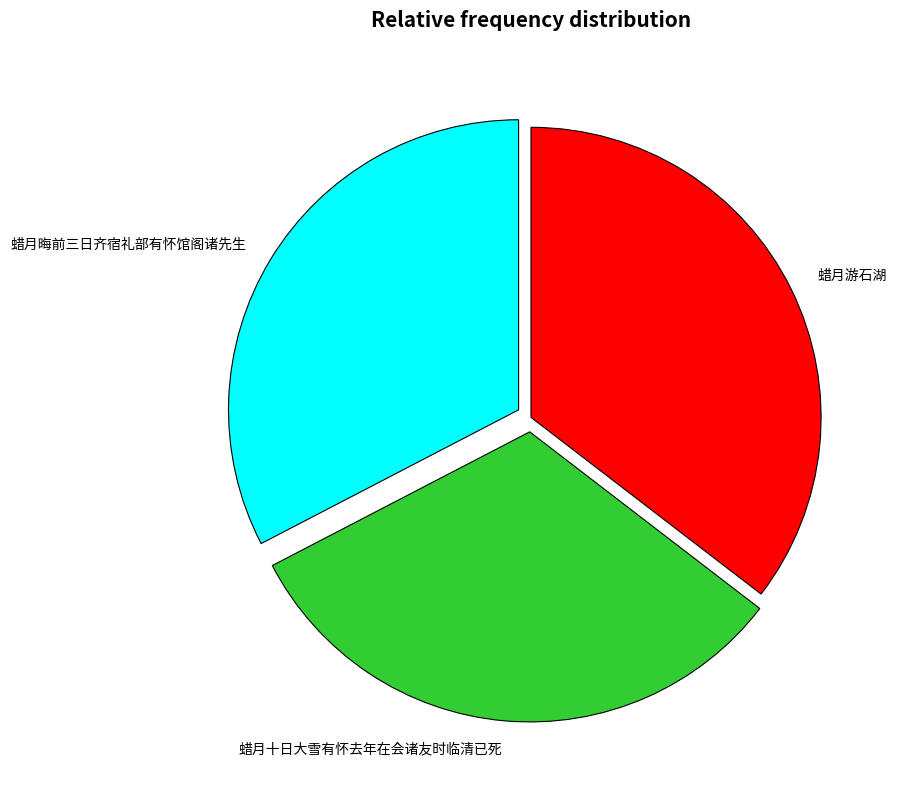

Is the sum of 蜡月游石湖 and 蜡月十日大雪有怀去年在会诸友时临清已死 greater than half?

Yes